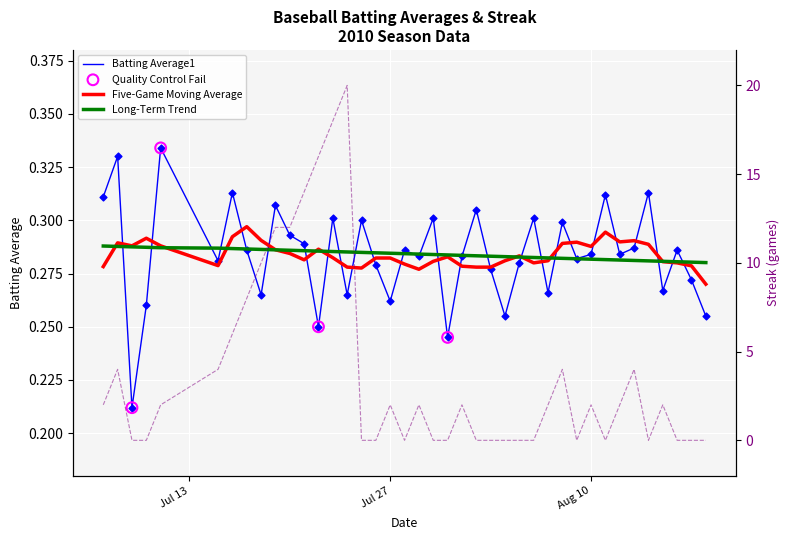

Which series contains the lowest Y value?

Streak